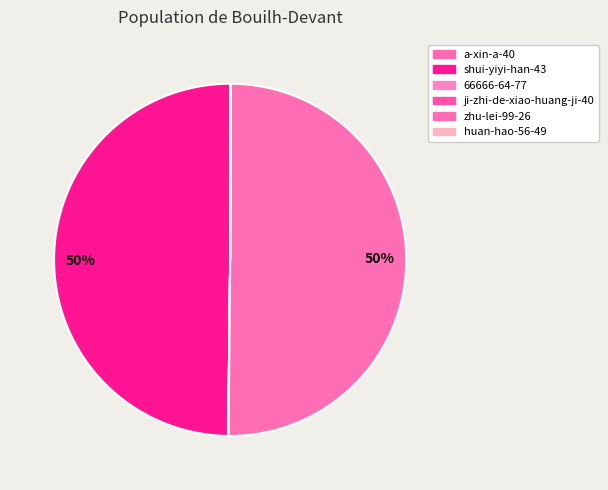

Does zhu-lei-99-26 represent more than half of the total?

Yes